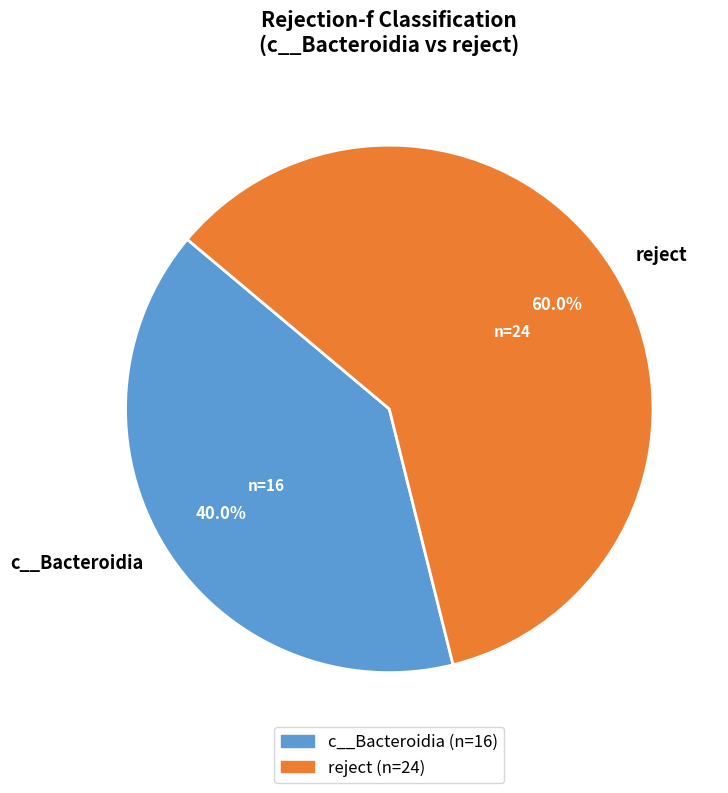

What is the majority slice?

reject